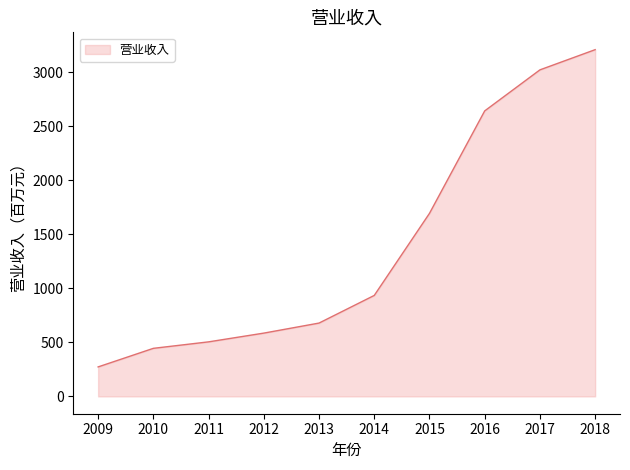

What is the change in value from 2009 to 2014?

+662